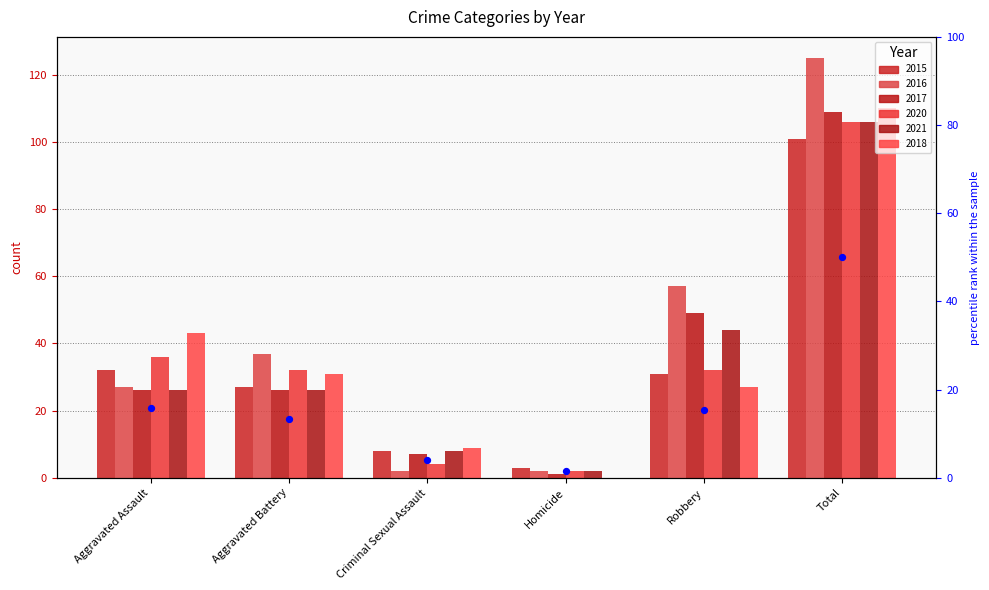

Which series contains the lowest Y value?

2018